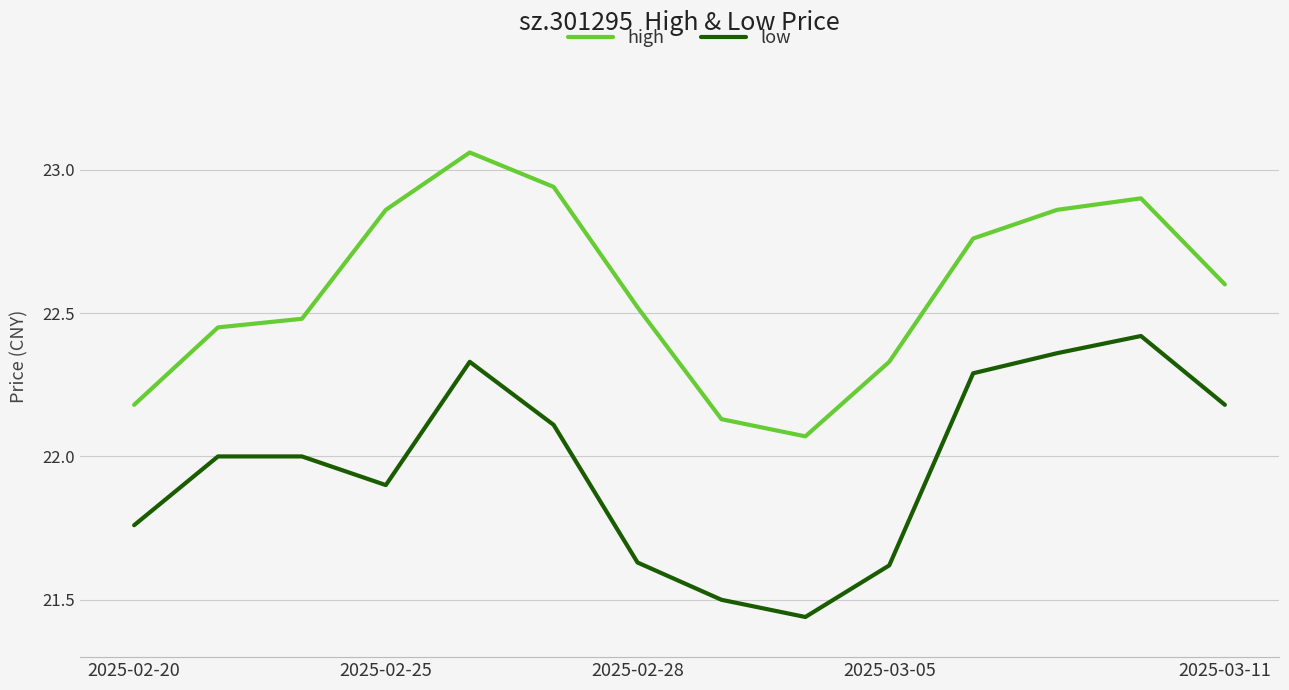

What is the difference between the maximum and minimum values in the high series?

1.0